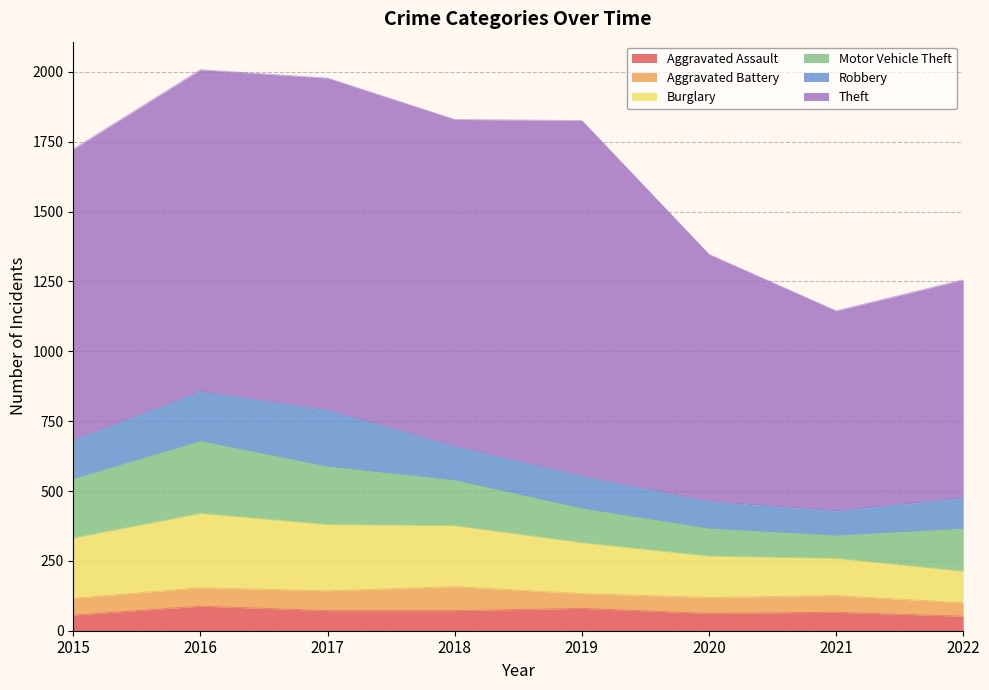

How many values in the Robbery series exceed 121?

3